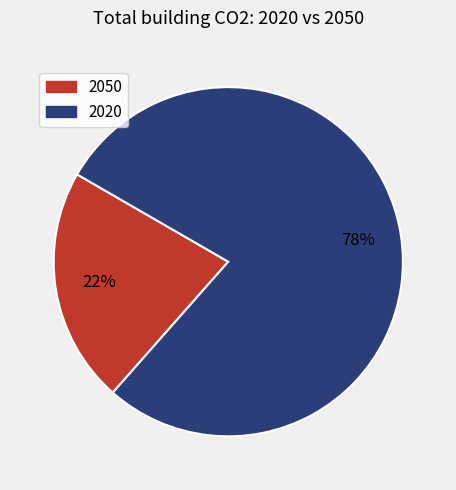

Which slice is the smallest?

2050